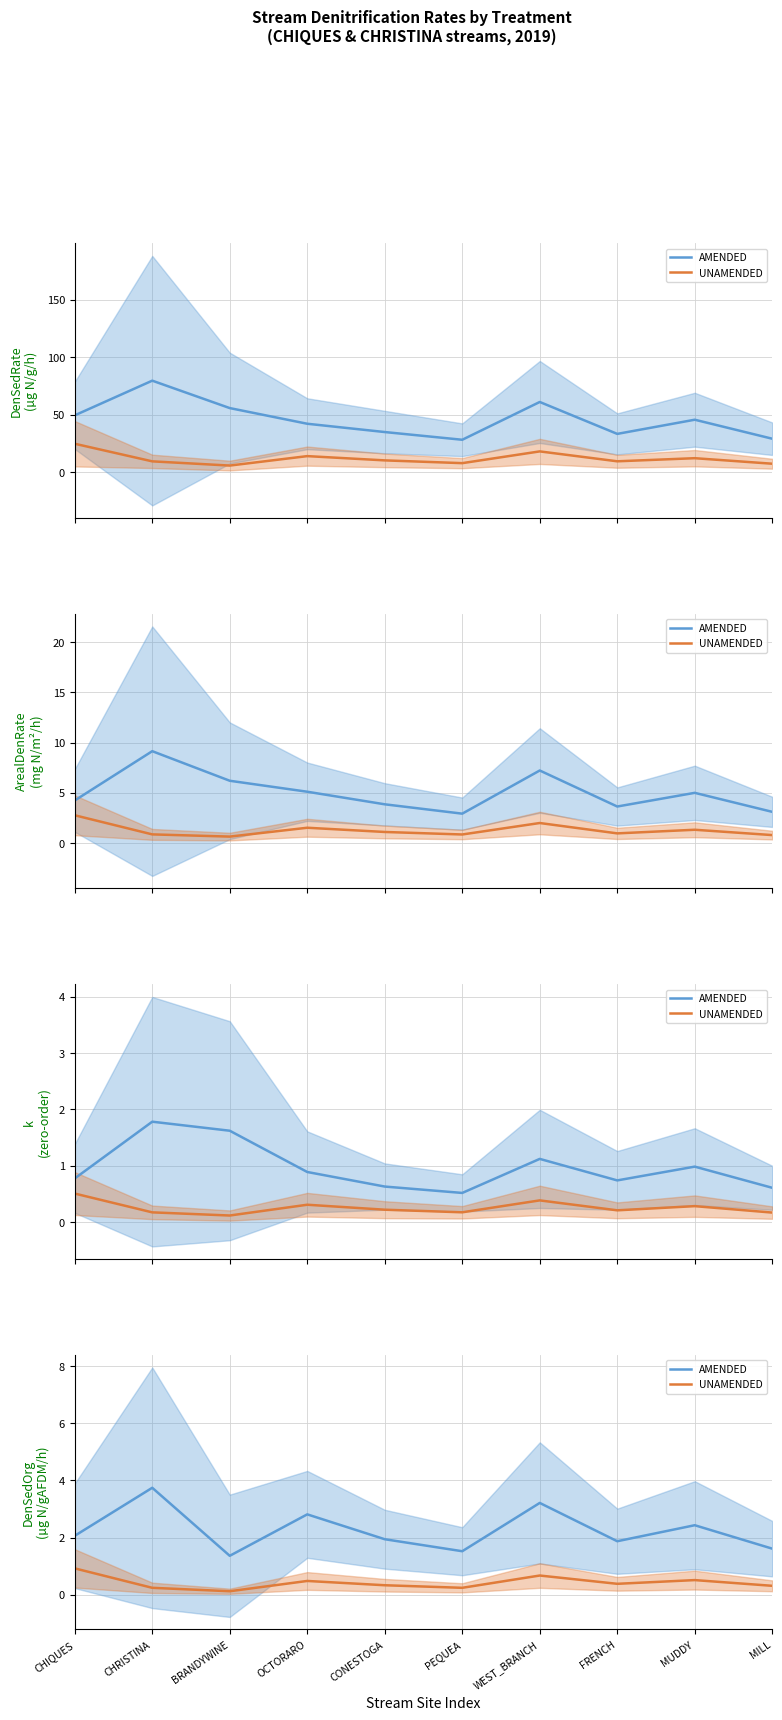

What is the sum of the UNAMENDED values at MUDDY and FRENCH?

0.9